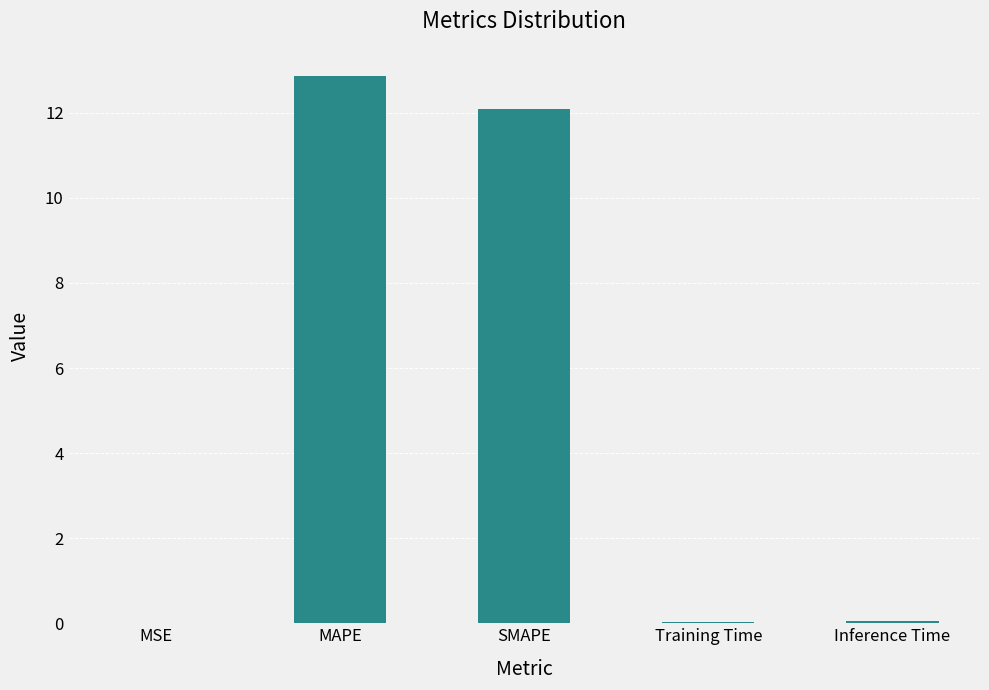

What is the average value?

5.0